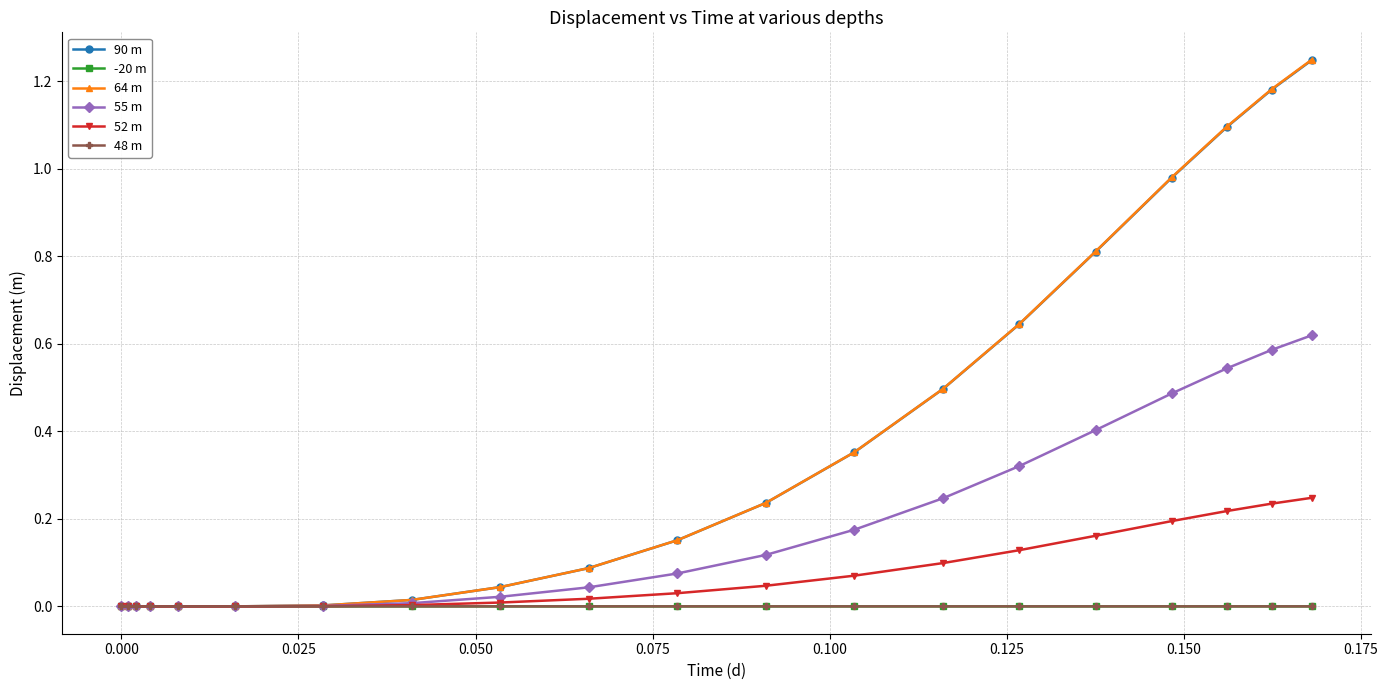

At how many categories does at least one series exceed 1?

3